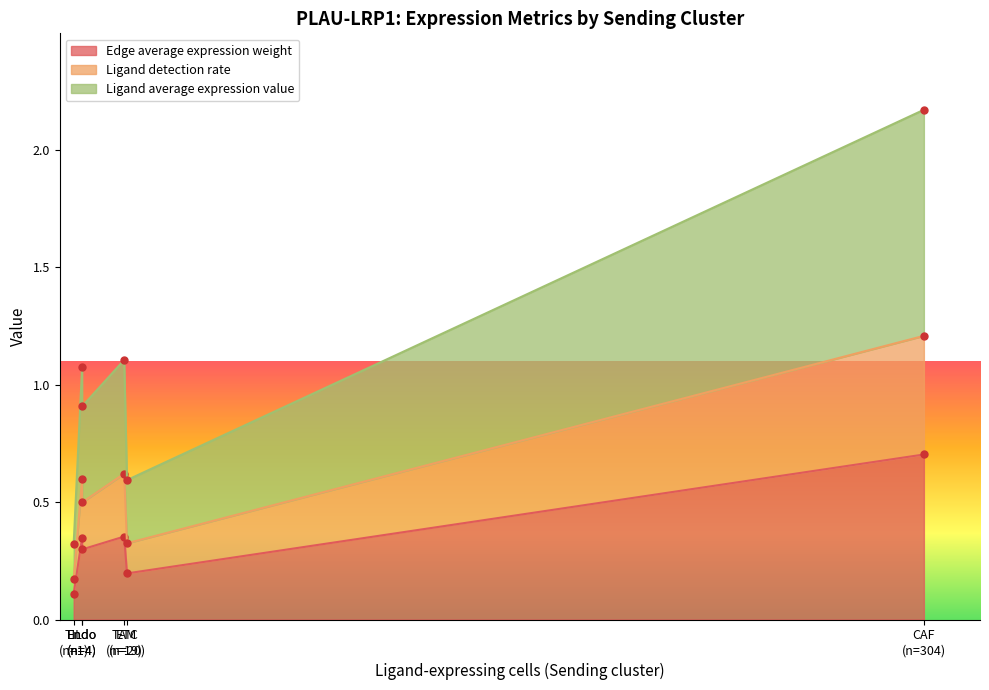

At 11, list the series in order from largest to smallest.

Ligand average expression value, Ligand detection rate, Edge average expression weight